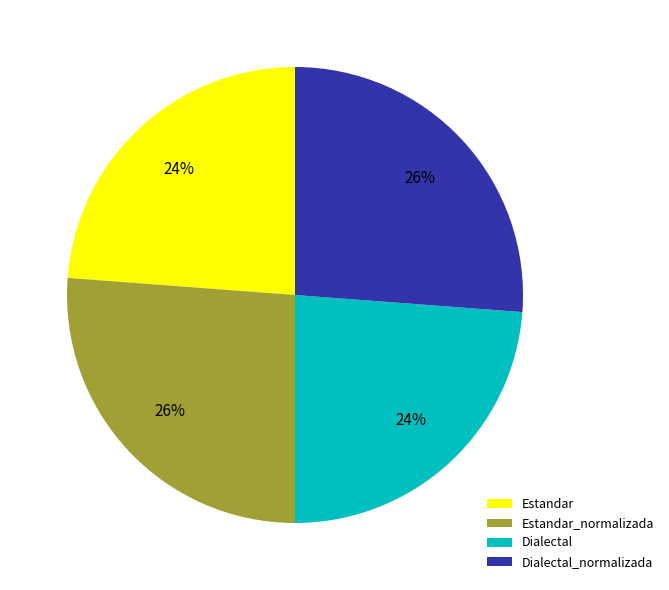

True or false: Dialectal_normalizada accounts for 26% of the total.

True